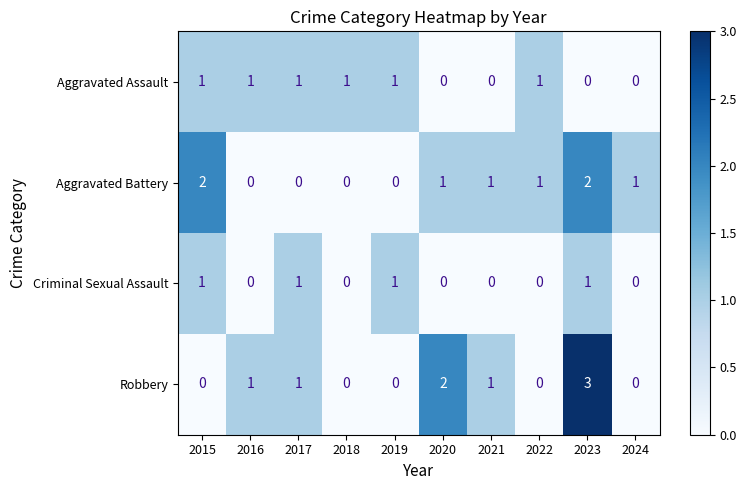

What is the greatest value displayed?

3